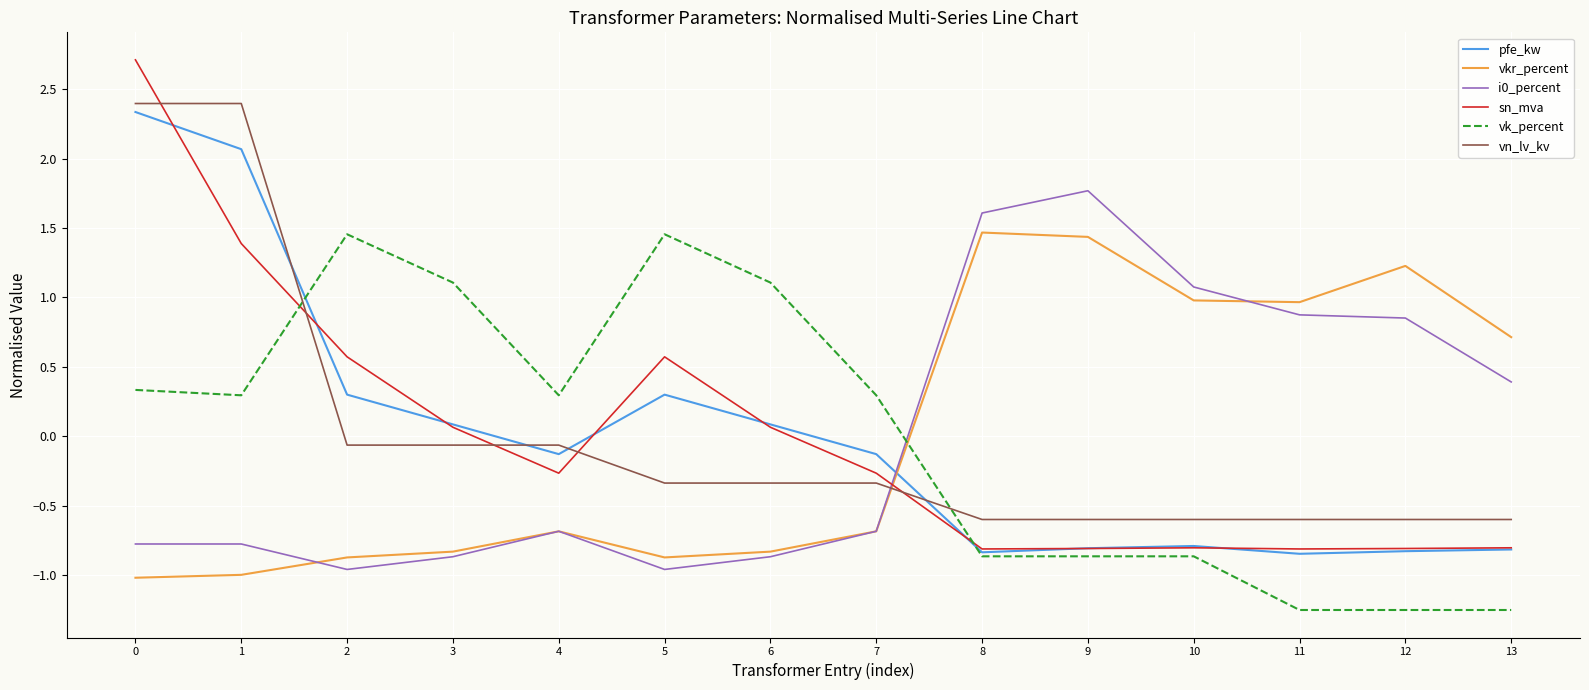

After their last crossing, which series has the higher values: vkr_percent or sn_mva?

vkr_percent